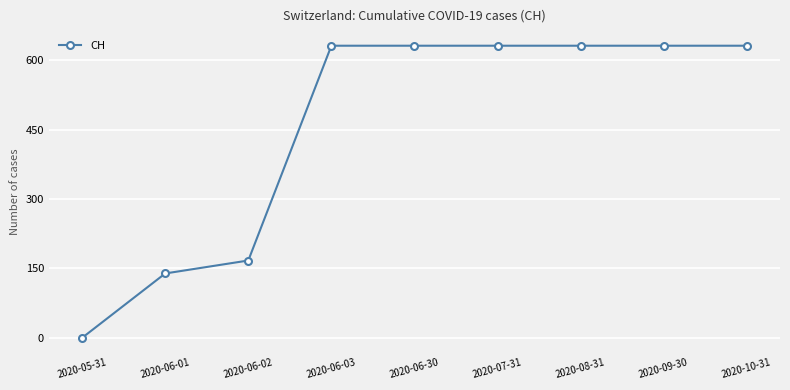

The value at 2020-06-03 is 938. True or false?

False